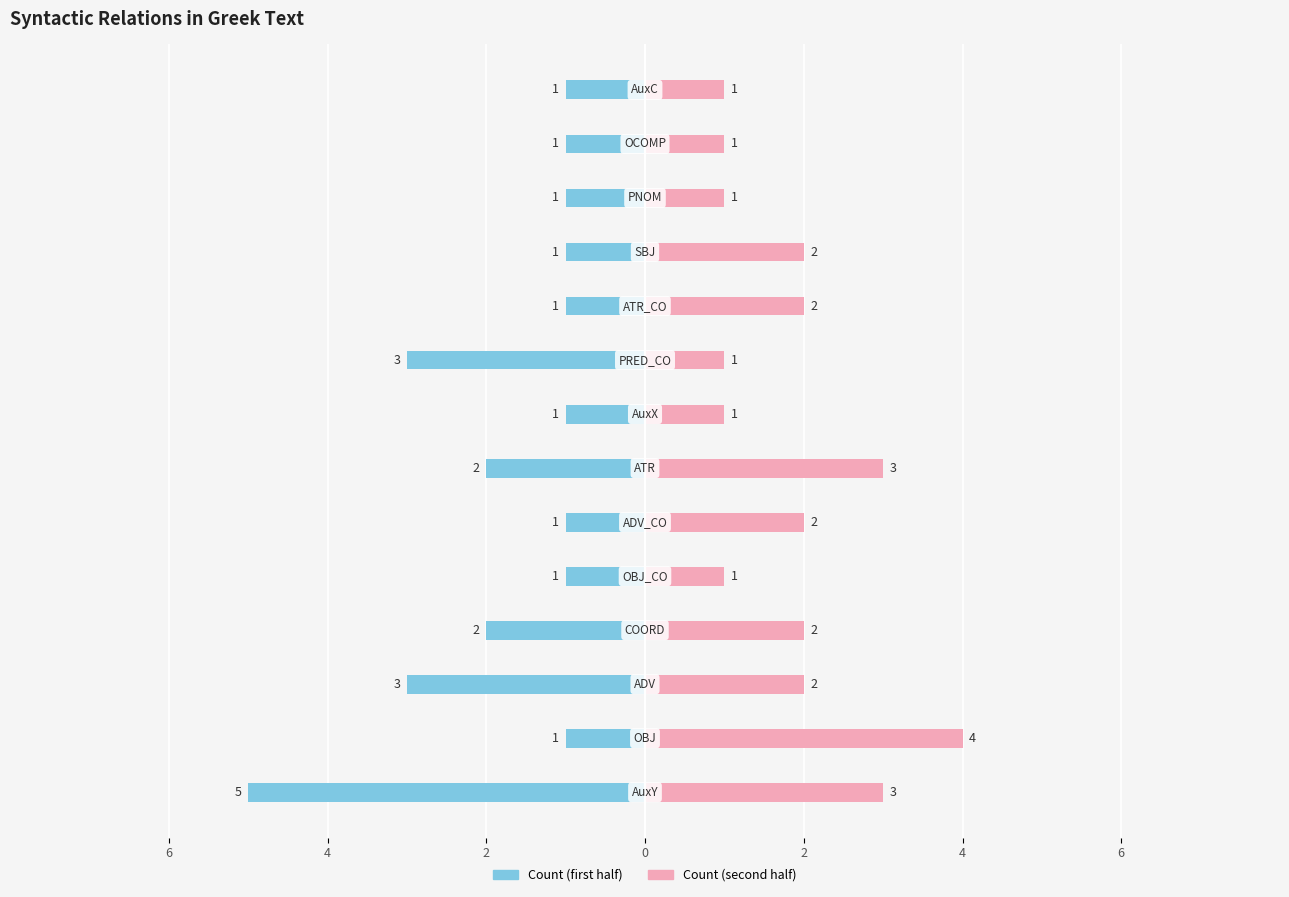

What are all the series names shown in the legend?

Count (first half), Count (second half)